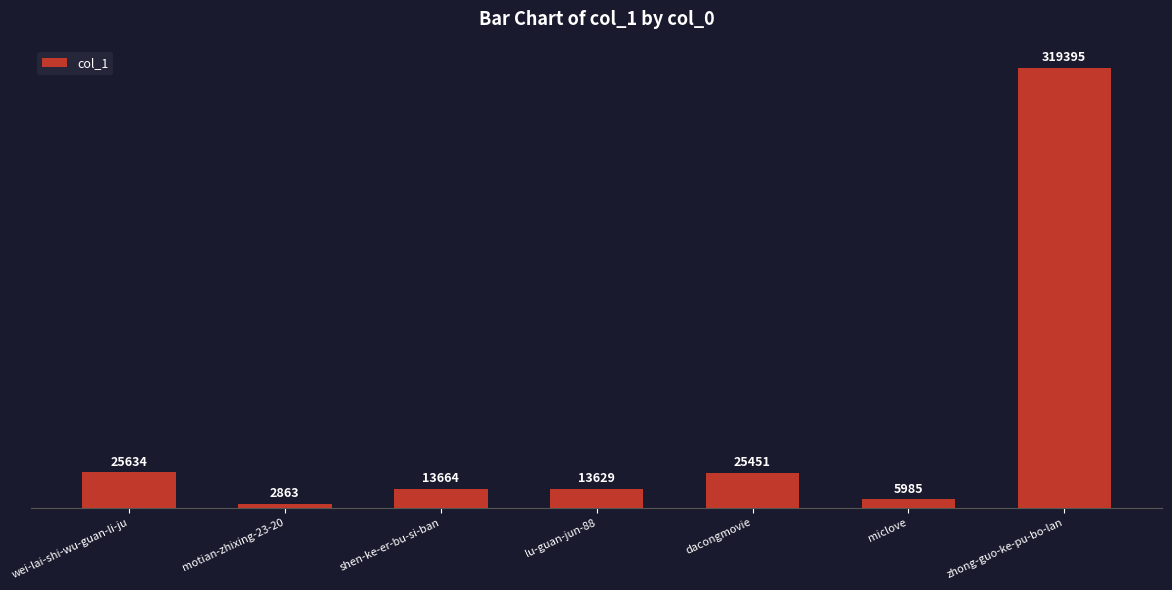

Which label corresponds to the smallest value in the chart?

motian-zhixing-23-20